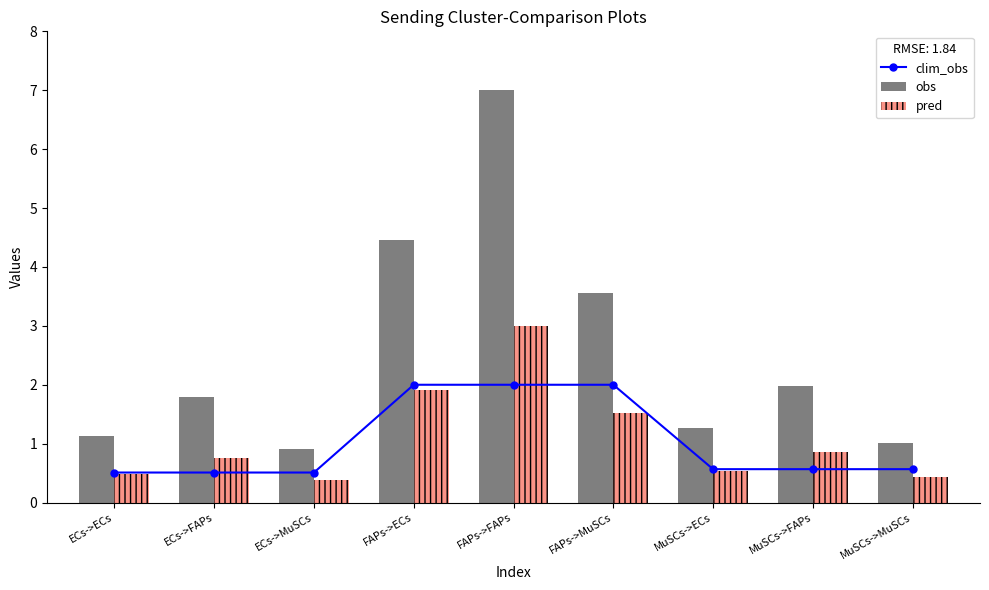

Which label corresponds to the smallest value in the chart?

ECs->MuSCs